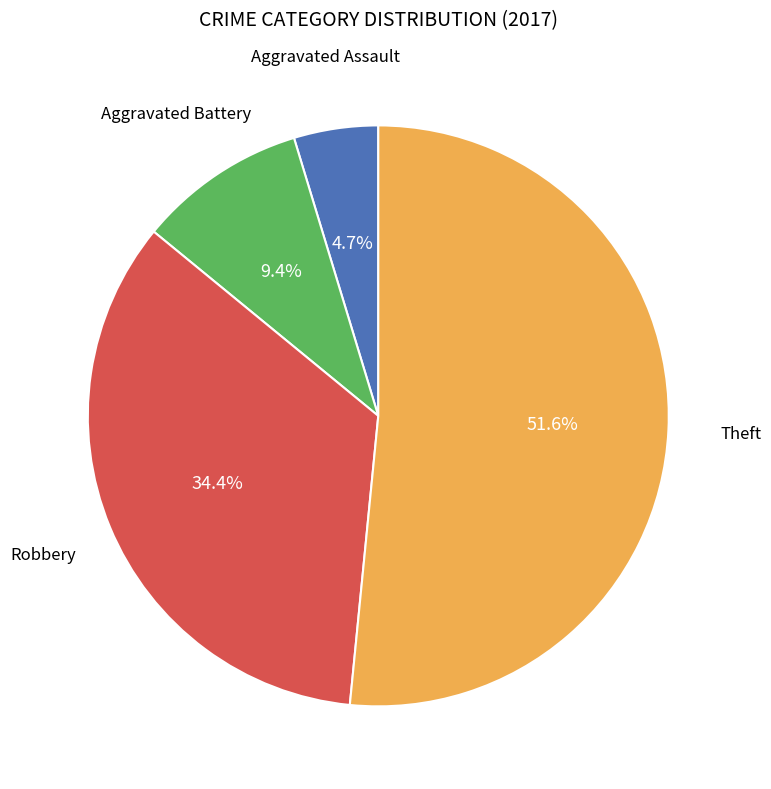

Is there any slice that represents more than half of the pie?

Yes